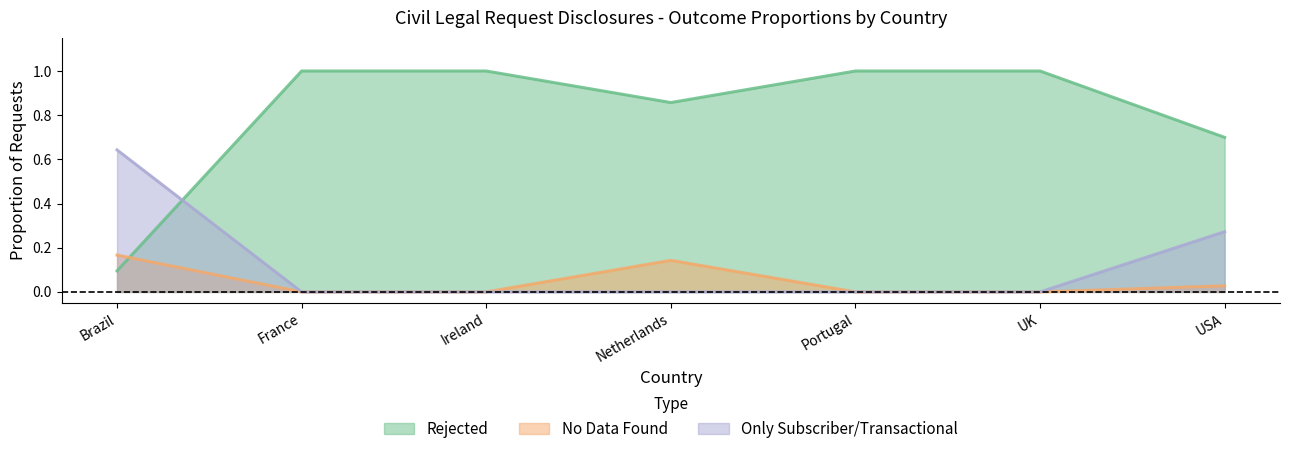

Reading left to right, extract all data points from this chart.

Rejected: Brazil=0.1	France=1.0	Ireland=1.0	Netherlands=0.9	Portugal=1.0	UK=1.0	USA=0.7
No Data Found: Brazil=0.2	France=0.0	Ireland=0.0	Netherlands=0.1	Portugal=0.0	UK=0.0	USA=0.0
Only Subscriber/Transactional: Brazil=0.6	France=0.0	Ireland=0.0	Netherlands=0.0	Portugal=0.0	UK=0.0	USA=0.3